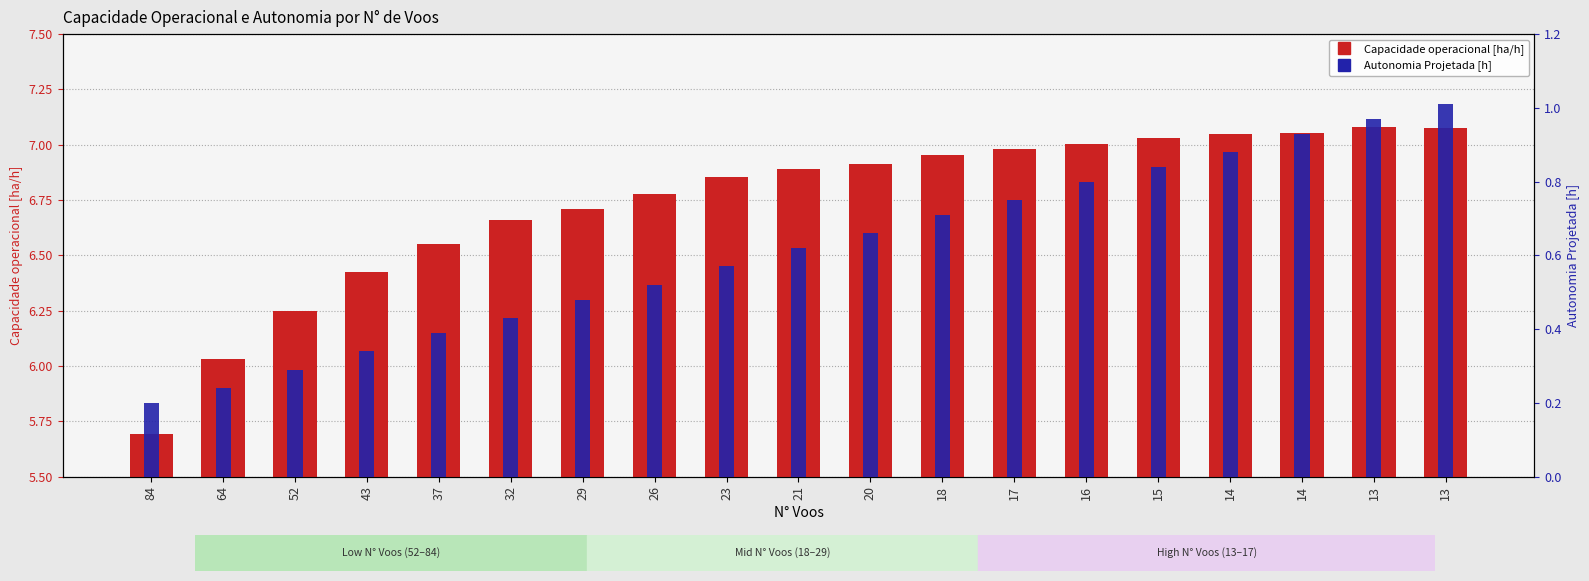

Rank the categories by Capacidade operacional [ha/h] value from highest to lowest.

13, 13, 14, 14, 15, 16, 17, 18, 20, 21, 23, 26, 29, 32, 37, 43, 52, 64, 84